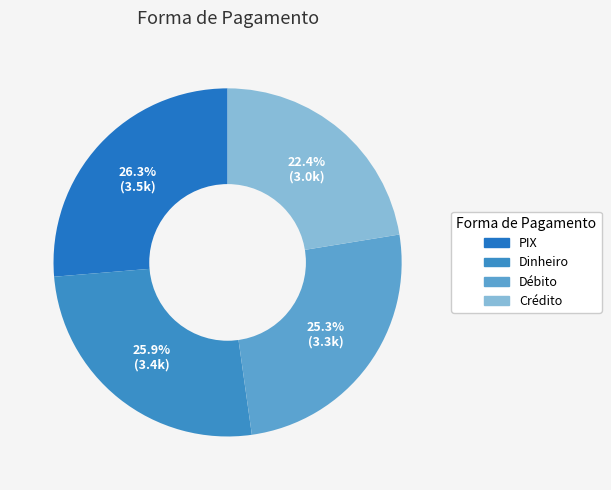

How many segments does this pie chart have?

4